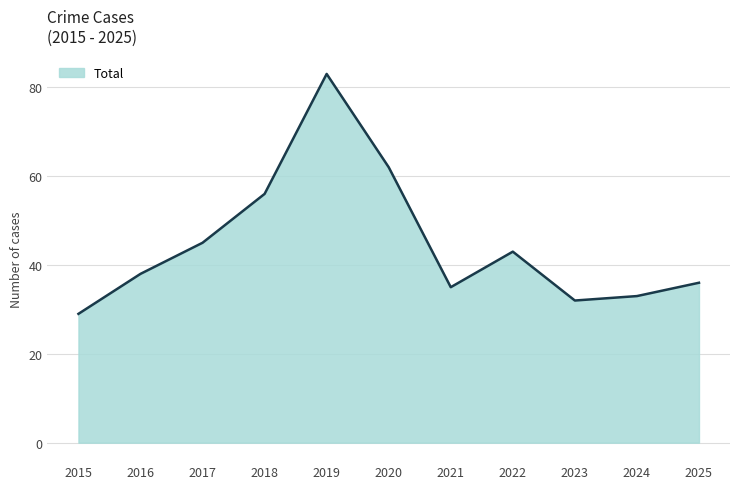

True or false: the data shows 23 at 2017.

False